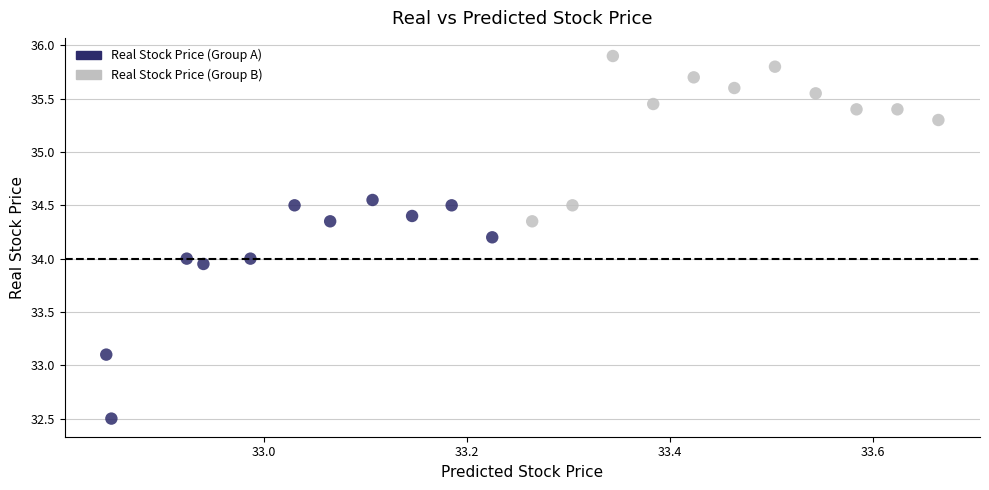

Which series contains the highest Y value?

Real Stock Price (Group B)